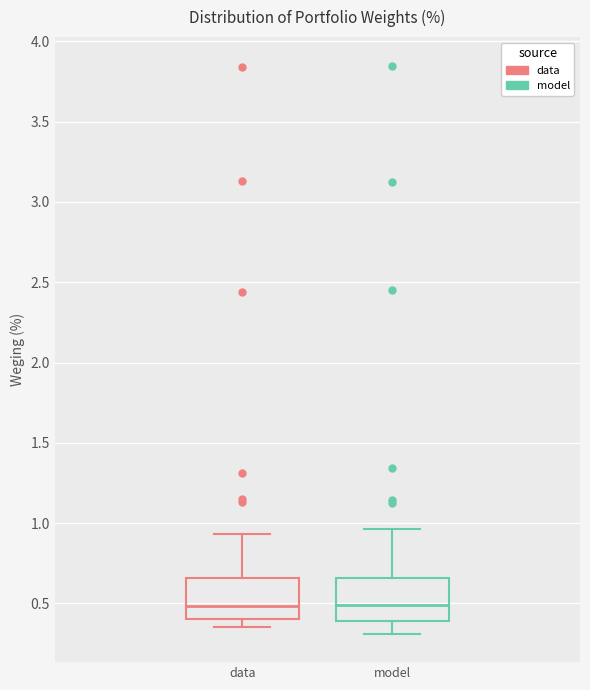

Reading left to right, transcribe this box plot: for each box, give where its median line is, the range the box spans, and where its two whiskers end, as read against the y-axis. The values are not printed on the chart, so give them approximately, as read against the axis.

data: median 0.50, box 0.40 to 0.65, whiskers 0.35 to 0.95
model: median 0.50, box 0.40 to 0.65, whiskers 0.30 to 0.95